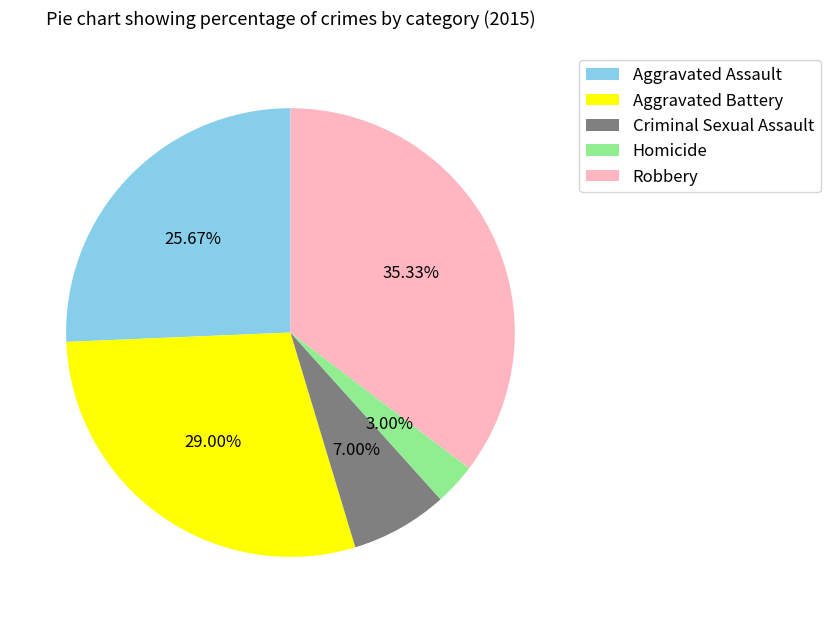

Is Aggravated Assault the majority of the pie?

No